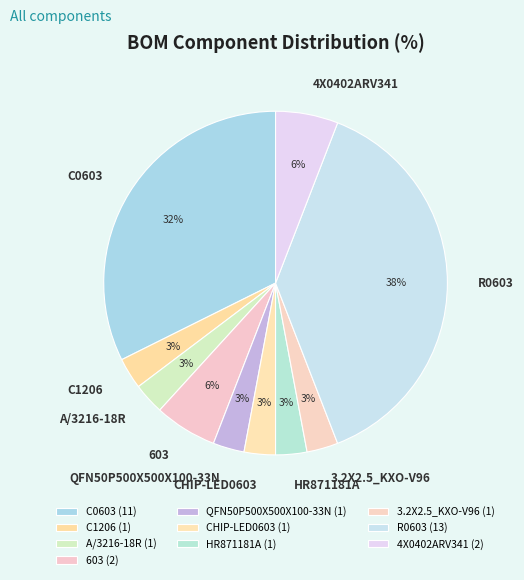

To the nearest percent, what portion does HR871181A represent?

3%